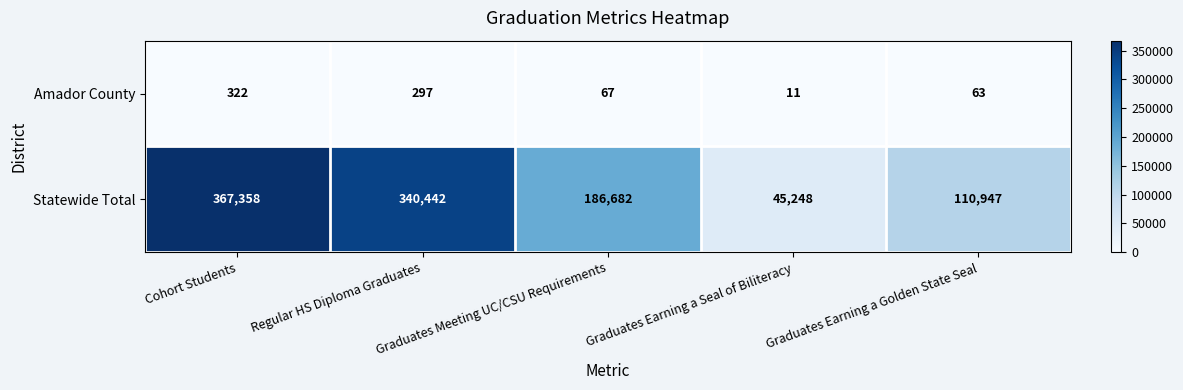

What is the difference between the second highest and second lowest values in the Amador County series?

234